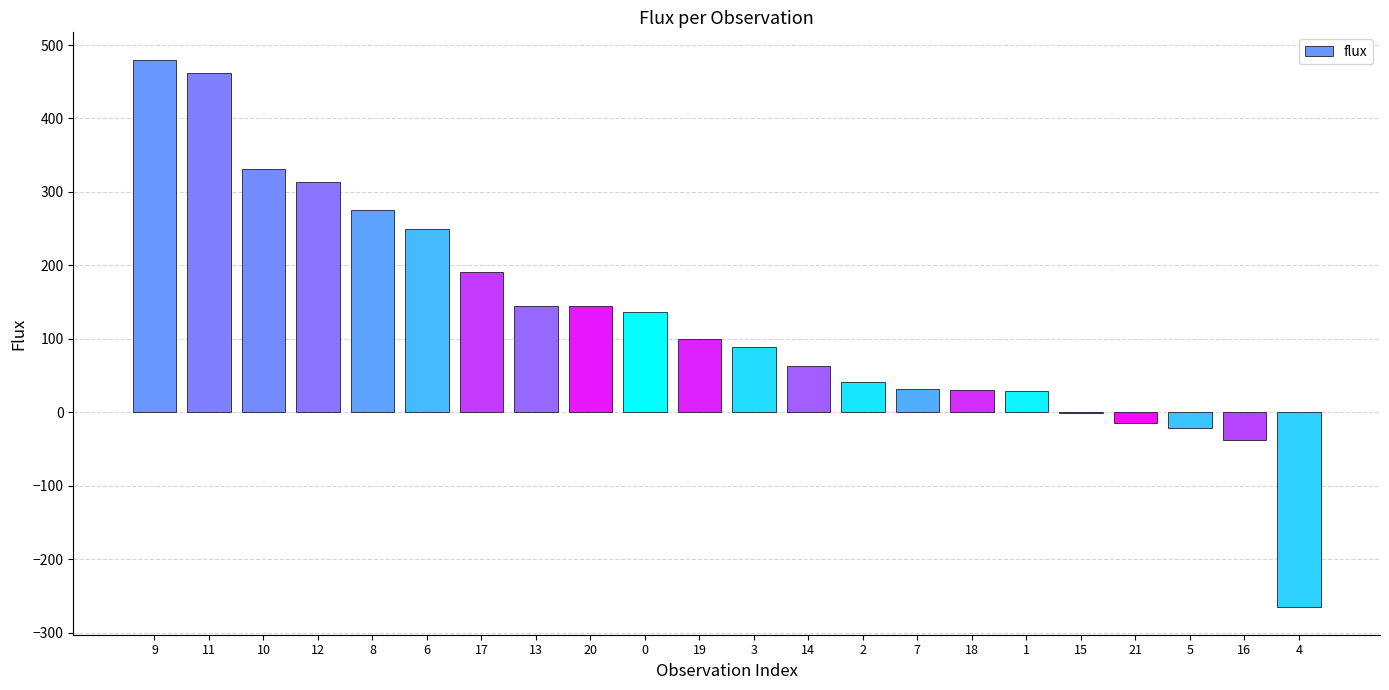

What is the greatest value displayed?

480.0